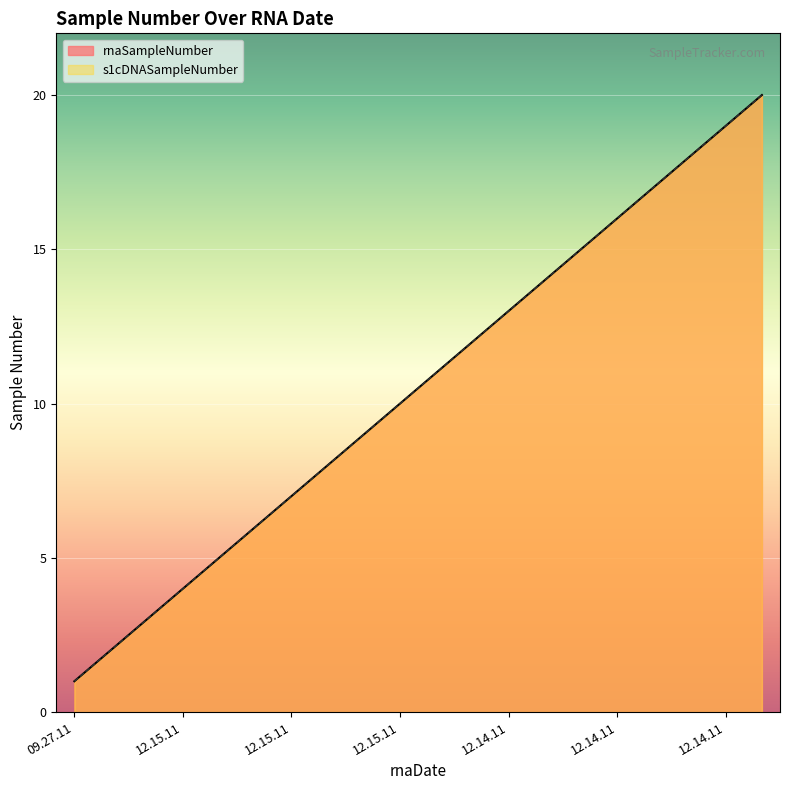

Which series has the widest spread of values?

rnaSampleNumber